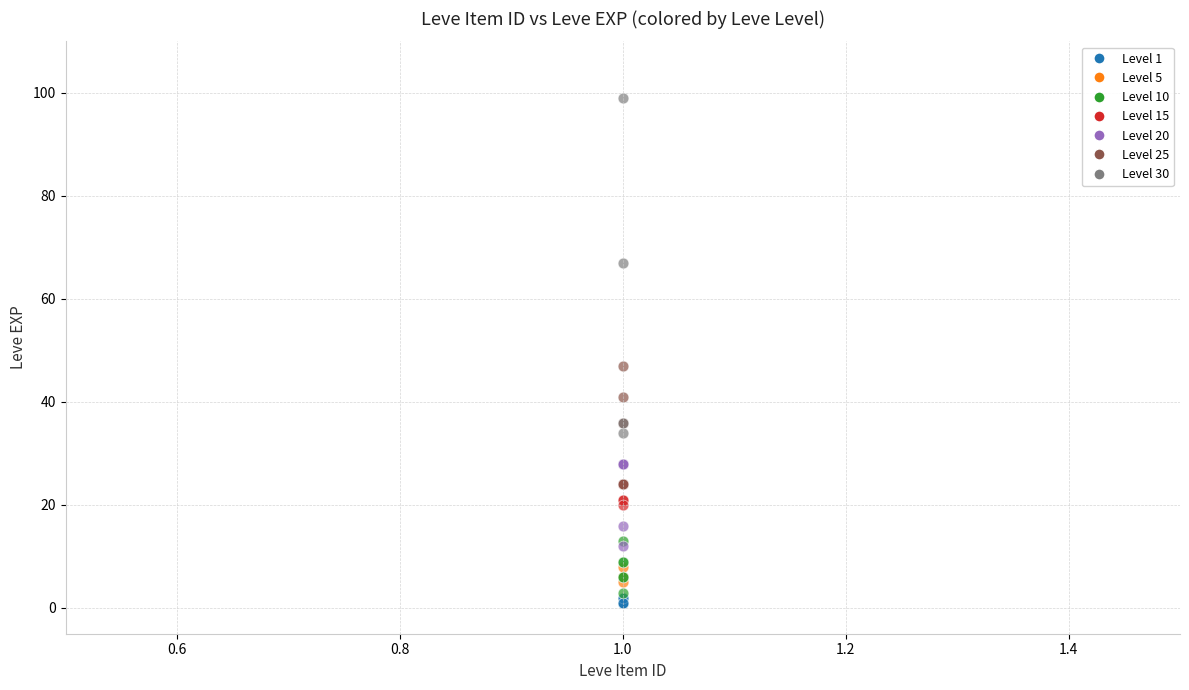

Which series has the widest spread of Y values?

Level 30